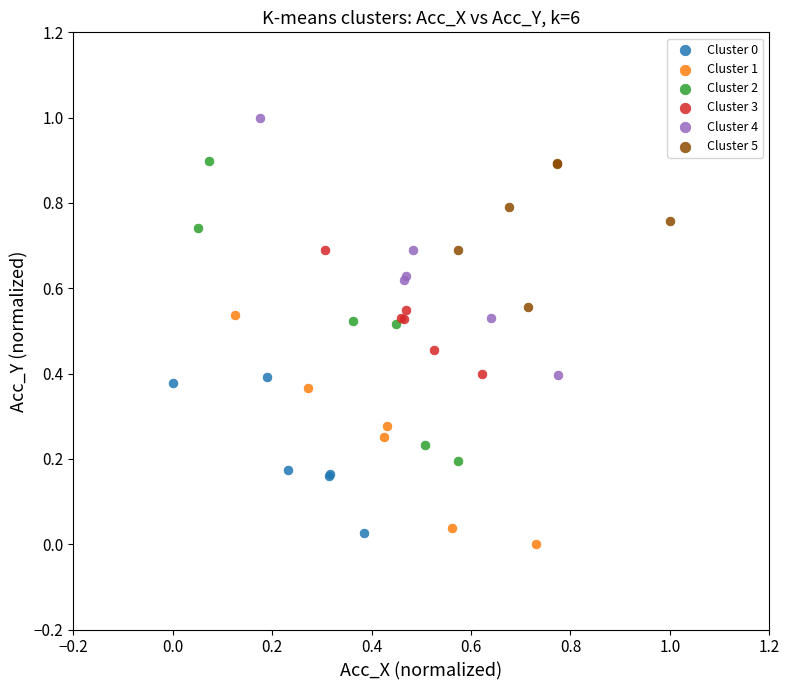

Which series has the widest spread of Y values?

Cluster 2